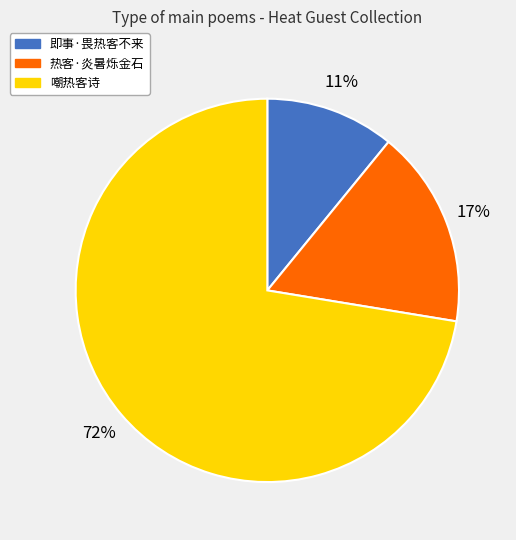

Between 即事·畏热客不来 and 热客·炎暑烁金石, which is larger?

热客·炎暑烁金石